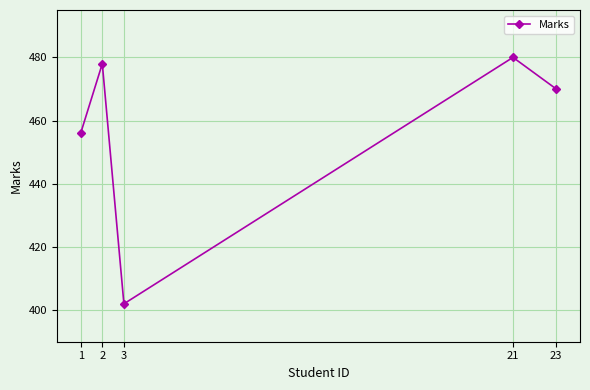

What is the difference between the second highest and second lowest values?

22